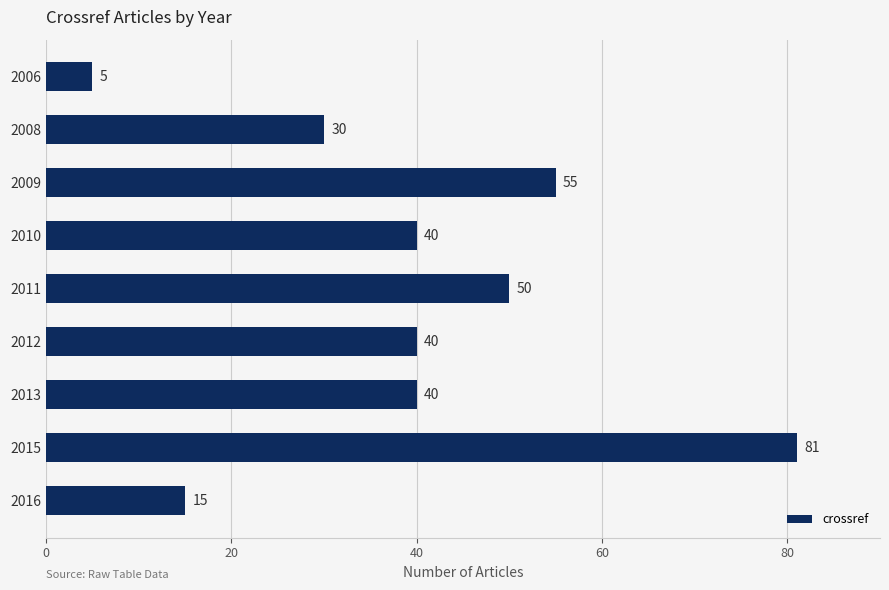

Which has a higher value, 2016 or 2011?

2011